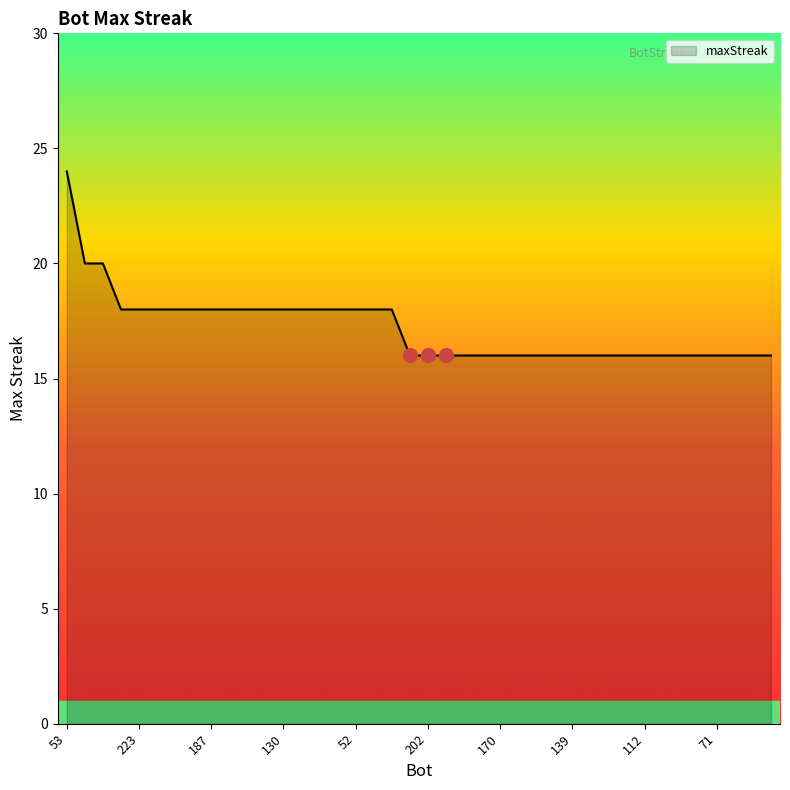

What is the maximum value shown in the chart?

24